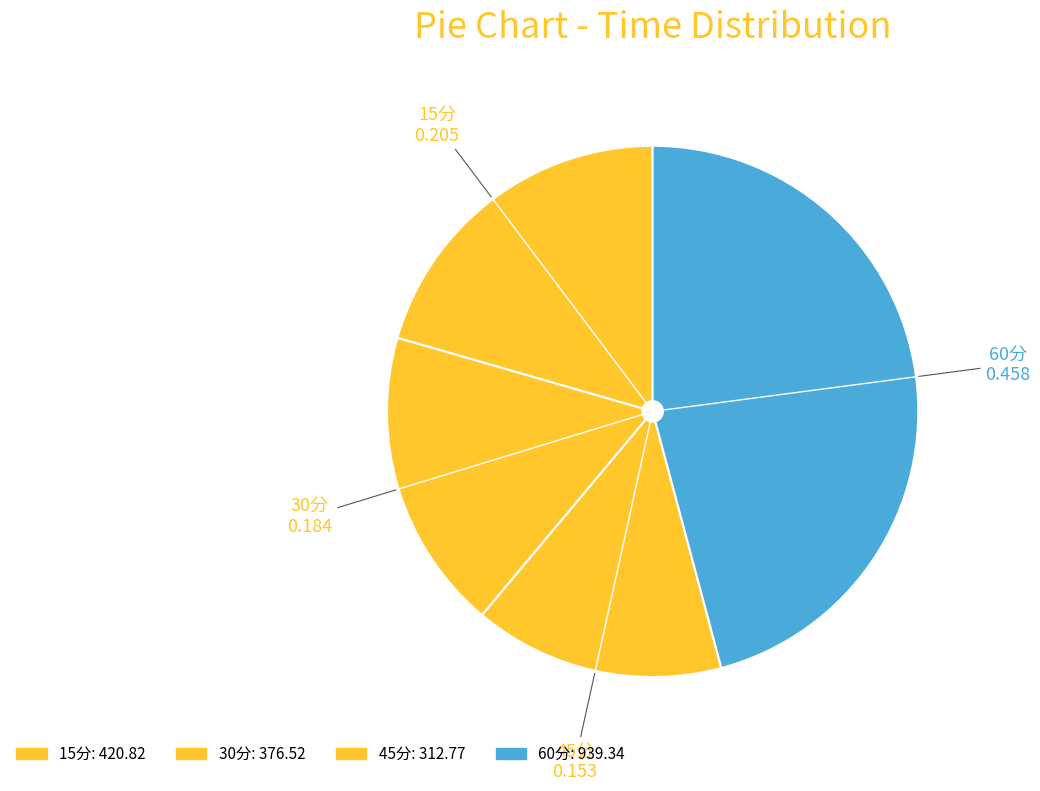

Rank the categories by value from lowest to highest.

45分, 30分, 15分, 60分